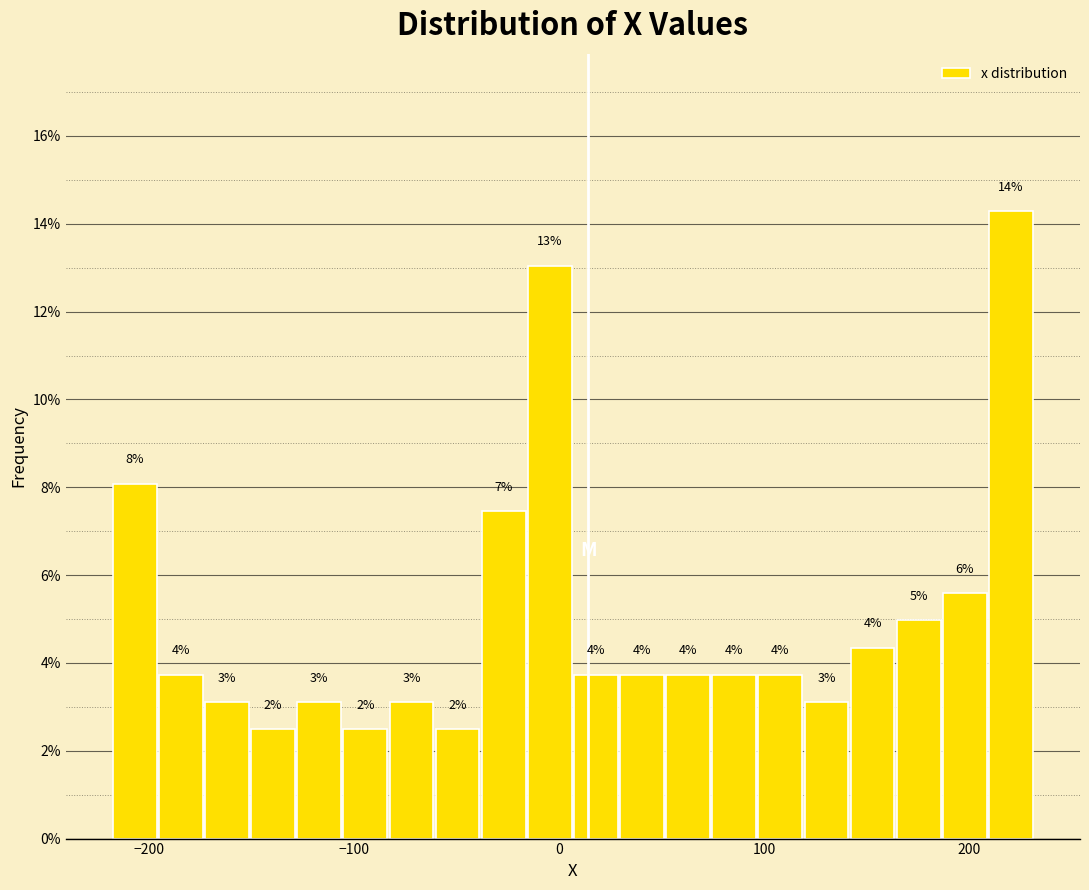

Read against the x-axis, roughly where is the centre of the tallest bar?

220